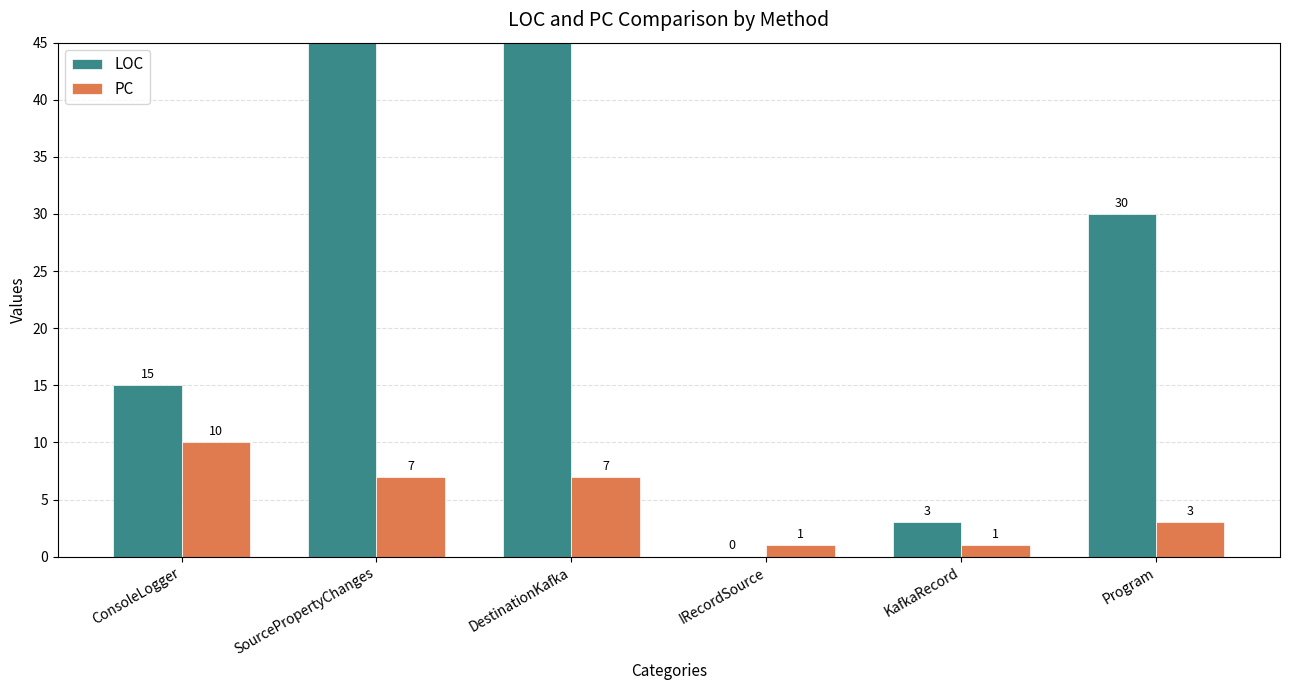

Rank the series by their maximum value, from highest to lowest.

LOC, PC